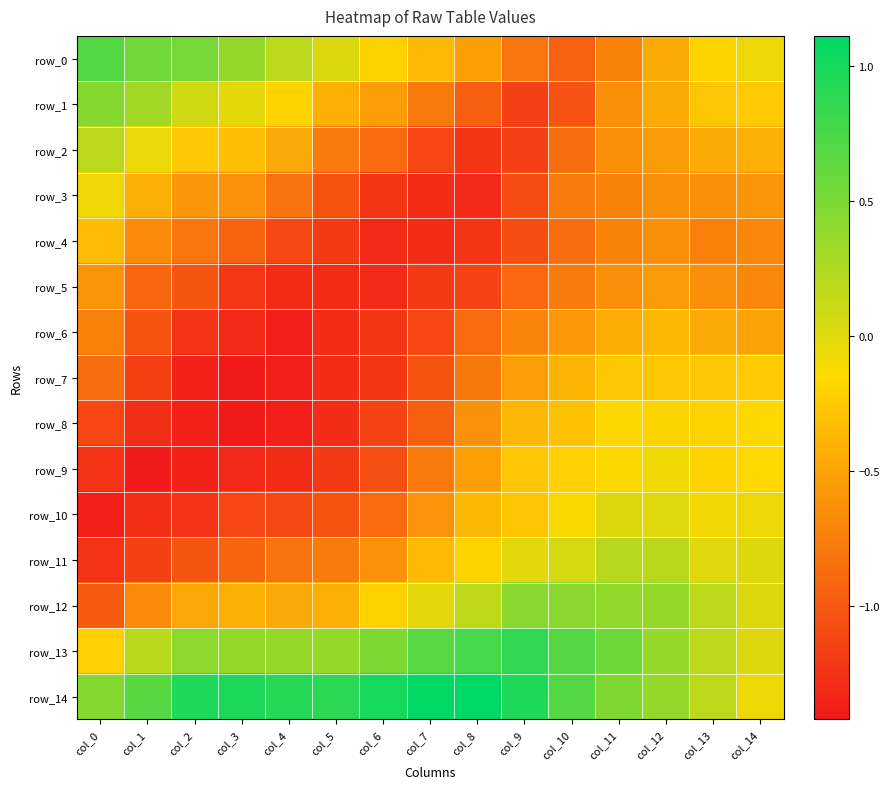

At which category is the sum across all series the highest?

col_12